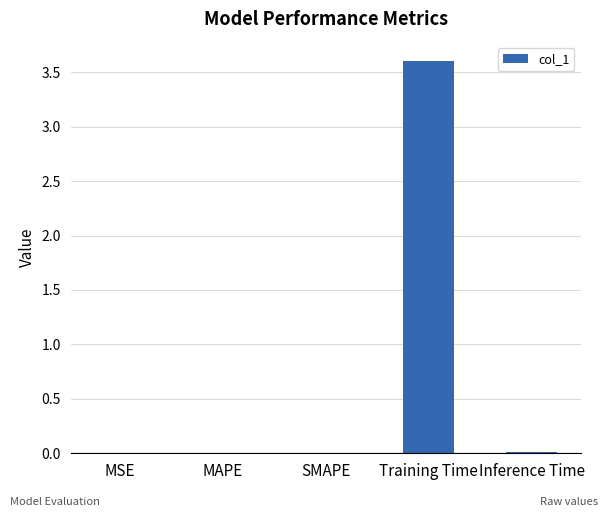

Between Training Time and SMAPE, which is larger?

Training Time